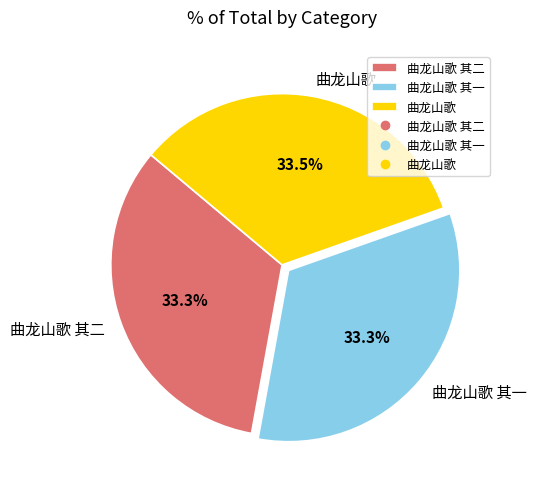

What is the ratio of the value at 曲龙山歌 其一 to the value at 曲龙山歌?

1.0